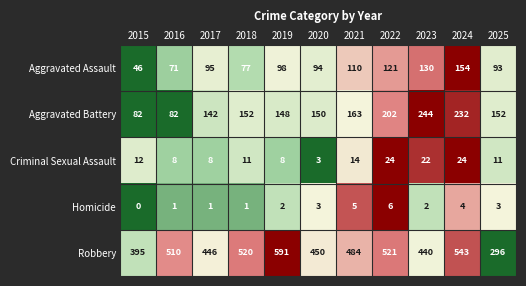

At which category does the chart reach its peak across all series?

2019